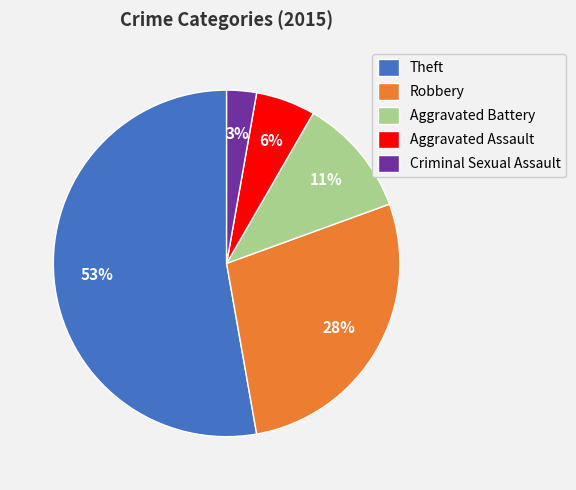

To the nearest percent, what is the average slice percentage?

20%